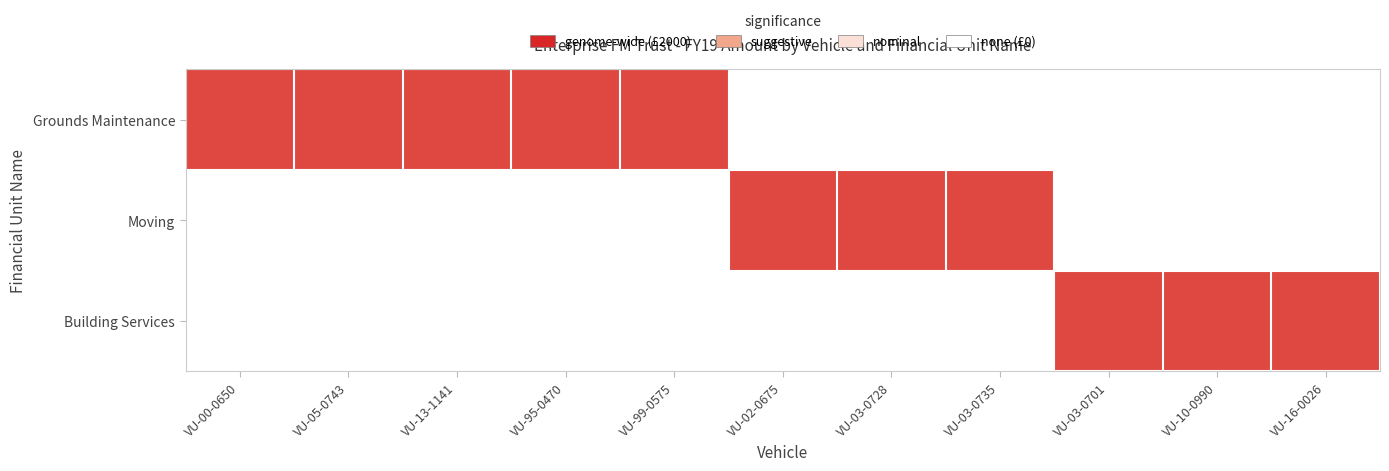

Reading left to right, transcribe all the data shown in this chart.

Grounds Maintenance: VU-00-0650=2000	VU-05-0743=2000	VU-13-1141=2000	VU-95-0470=2000	VU-99-0575=2000	VU-02-0675=0	VU-03-0728=0	VU-03-0735=0	VU-03-0701=0	VU-10-0990=0	VU-16-0026=0
Moving: VU-00-0650=0	VU-05-0743=0	VU-13-1141=0	VU-95-0470=0	VU-99-0575=0	VU-02-0675=2000	VU-03-0728=2000	VU-03-0735=2000	VU-03-0701=0	VU-10-0990=0	VU-16-0026=0
Building Services: VU-00-0650=0	VU-05-0743=0	VU-13-1141=0	VU-95-0470=0	VU-99-0575=0	VU-02-0675=0	VU-03-0728=0	VU-03-0735=0	VU-03-0701=2000	VU-10-0990=2000	VU-16-0026=2000